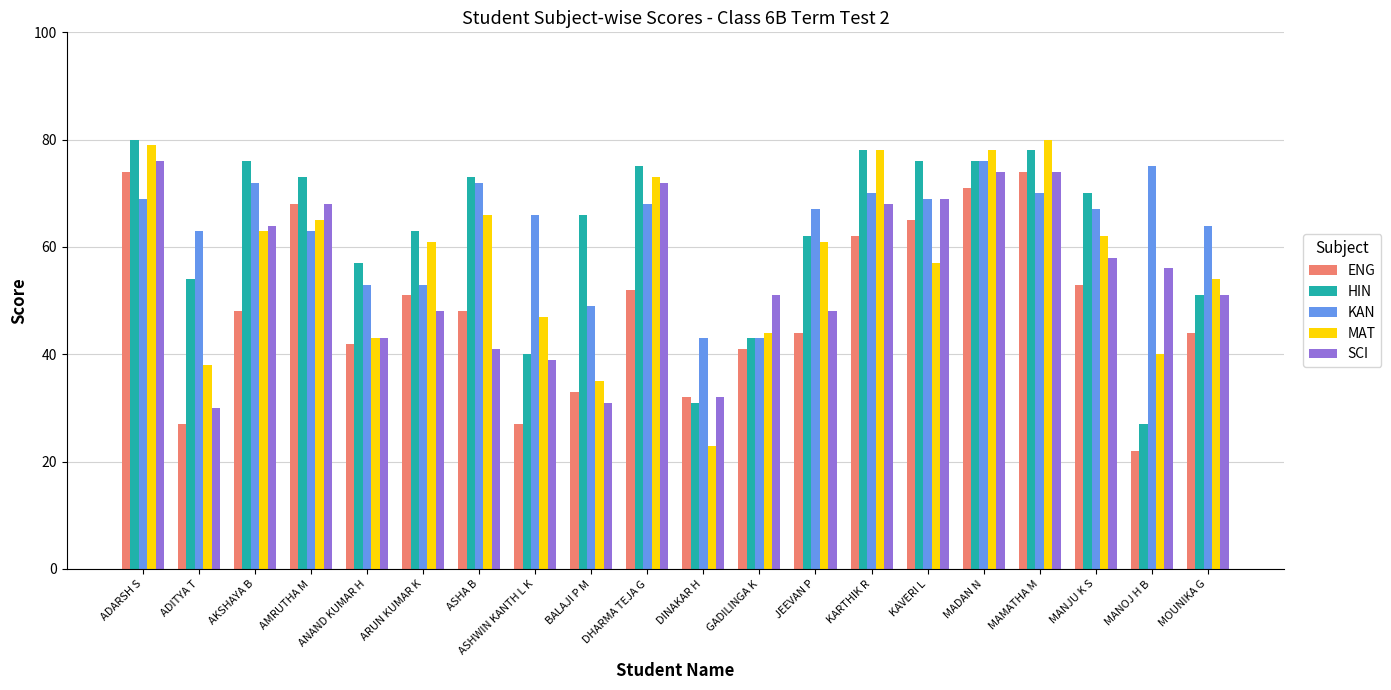

What is the approximate value of MAT at DHARMA TEJA G?

73